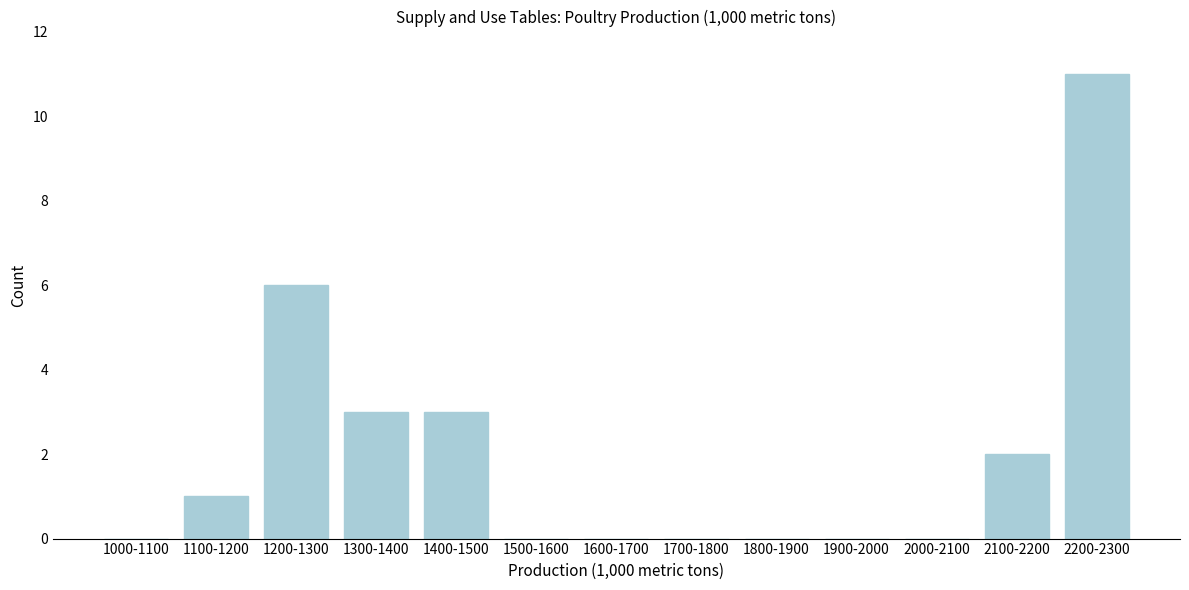

Reading right to left, extract all data points from this chart.

2200-2300=11	2100-2200=2	2000-2100=0	1900-2000=0	1800-1900=0	1700-1800=0	1600-1700=0	1500-1600=0	1400-1500=3	1300-1400=3	1200-1300=6	1100-1200=1	1000-1100=0